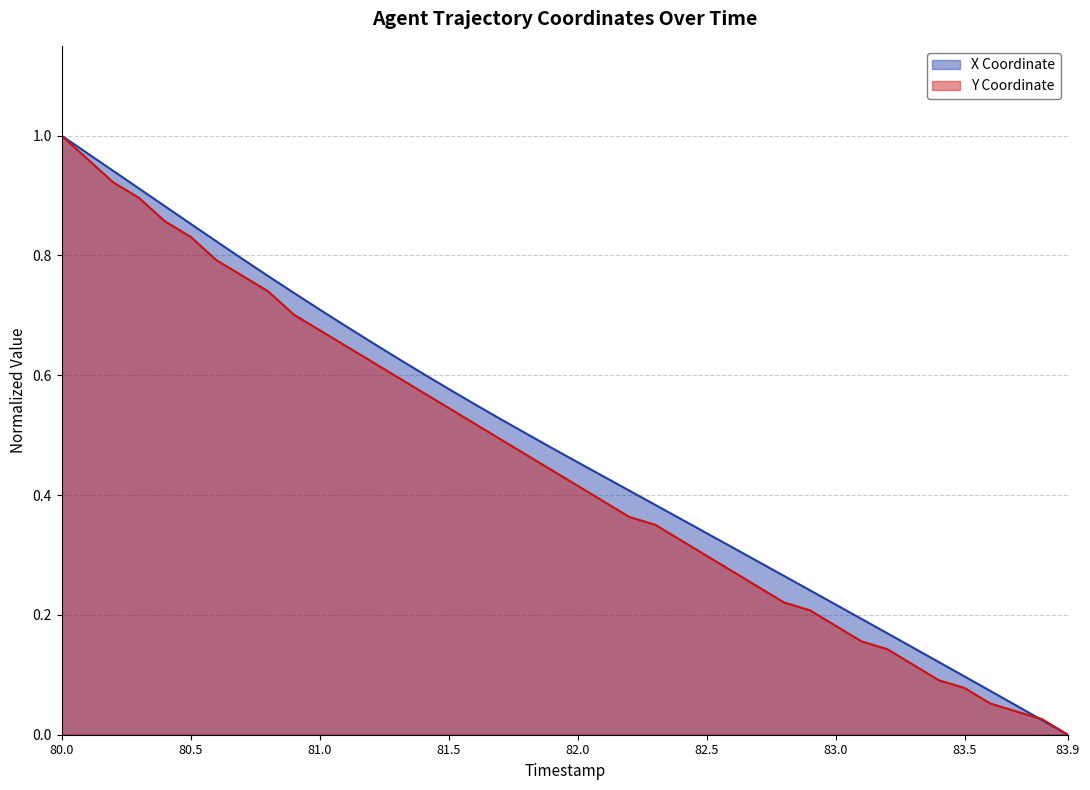

At how many categories does at least one series exceed 0?

39